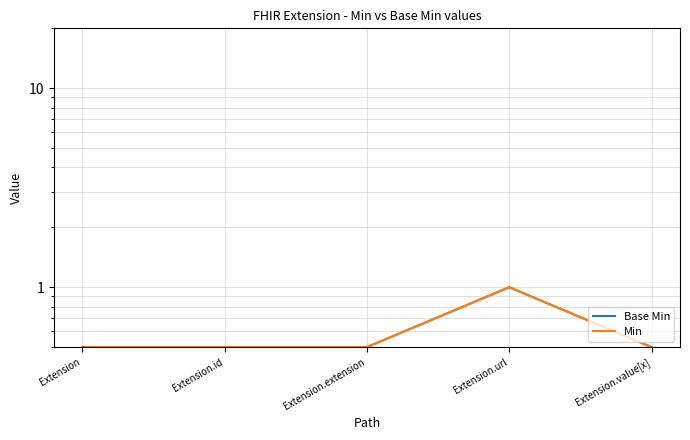

True or false: Min has a value of 0.7 at Extension.value[x].

False